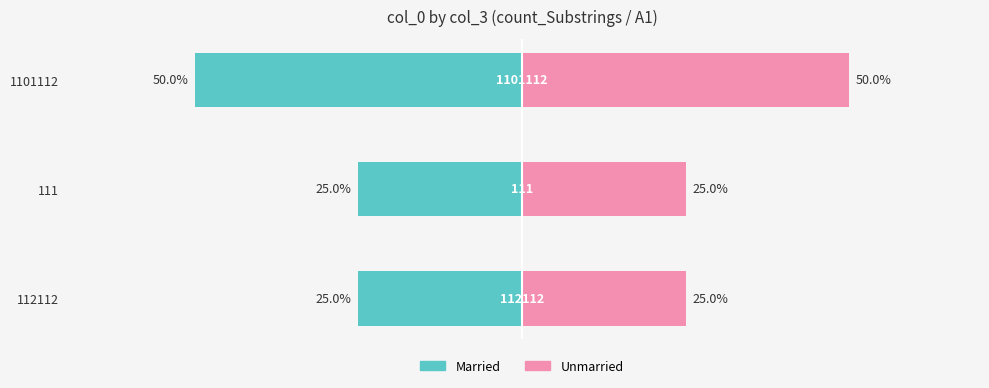

List the series in order of their overall mean, highest first.

Unmarried, Married